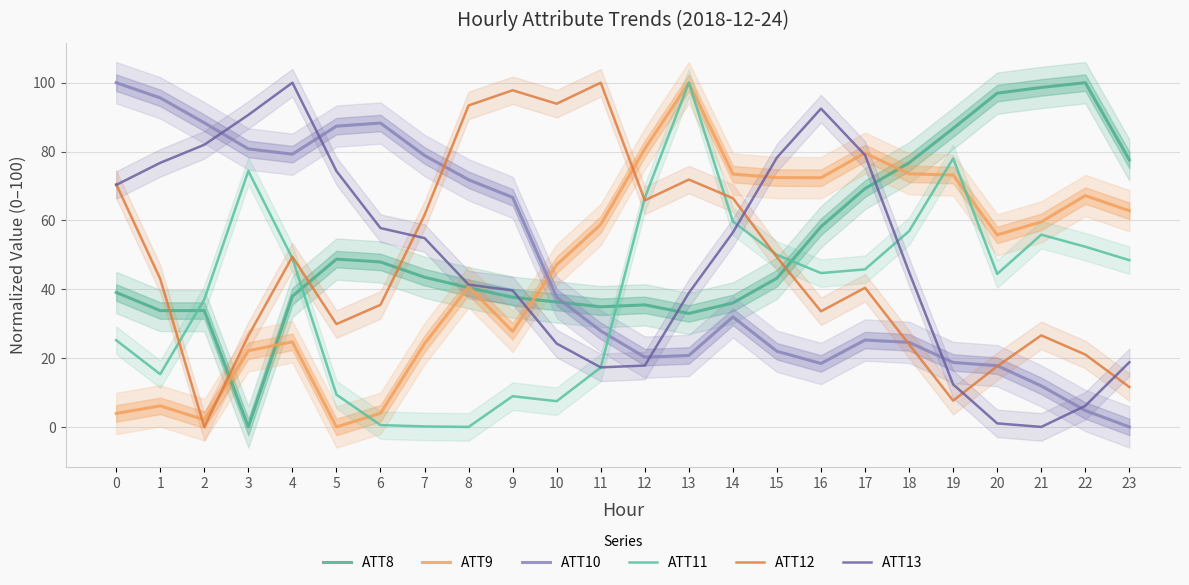

What is the total value across all series at 23?

219.2